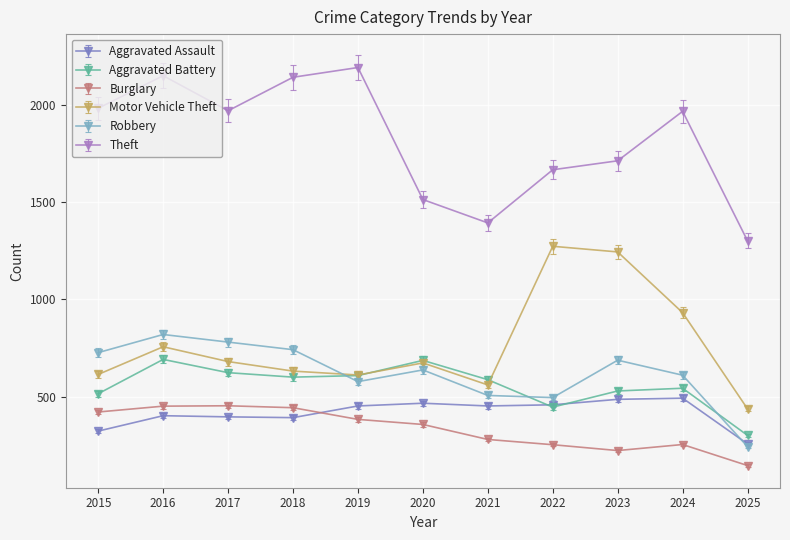

Rank the series by their maximum value, from highest to lowest.

Theft, Motor Vehicle Theft, Robbery, Aggravated Battery, Aggravated Assault, Burglary